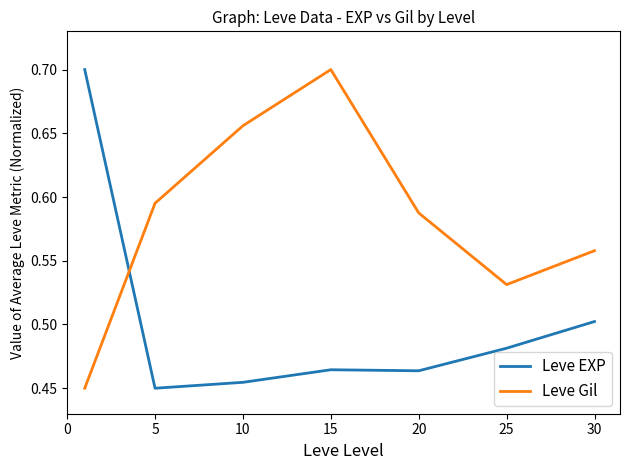

How many times do Leve EXP and Leve Gil cross each other?

1